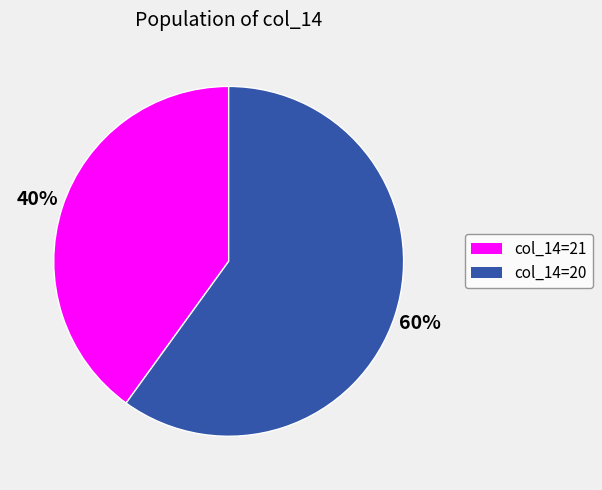

To the nearest percent, what is the difference between the largest and smallest slice percentages?

20%